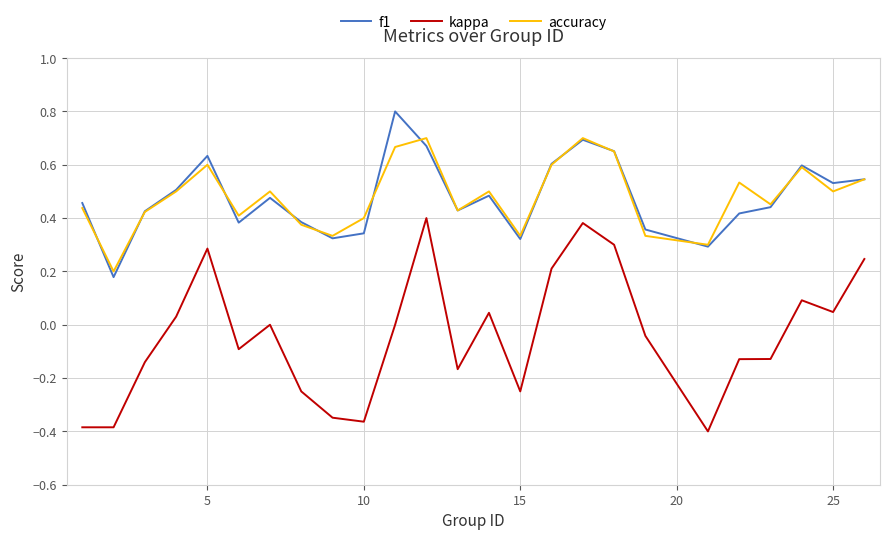

What is the sum of all accuracy values?

12.0